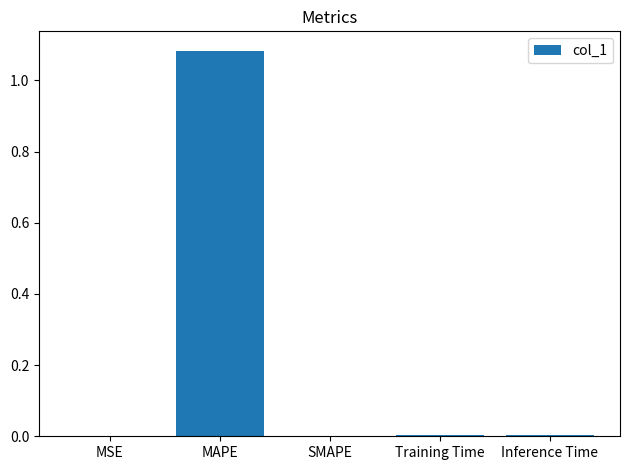

At which category does the chart reach its peak across all series?

MAPE